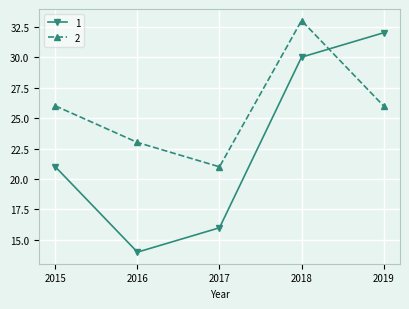

Which series has the widest spread of values?

1